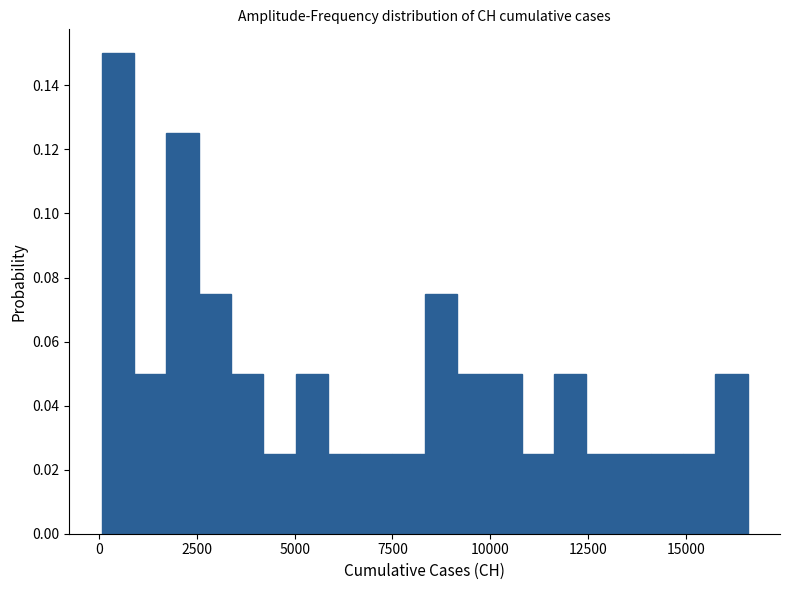

Around what value on the x-axis is the tallest bar? Give the approximate position of its centre, as read against the axis.

500